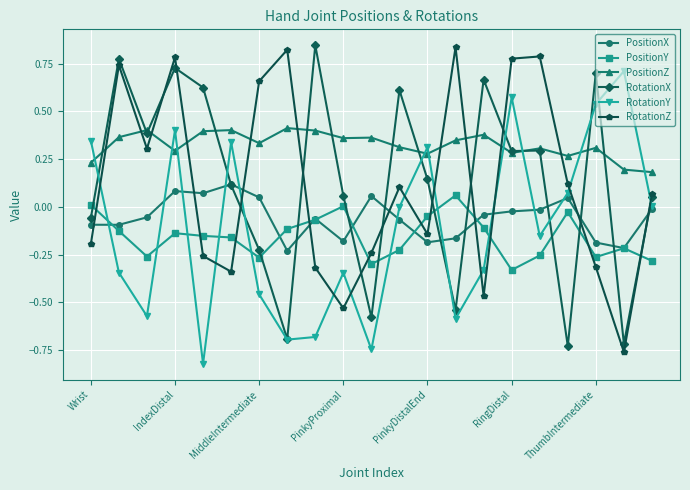

In RotationZ, how many points are lower than both neighbors (excluding endpoints)?

6